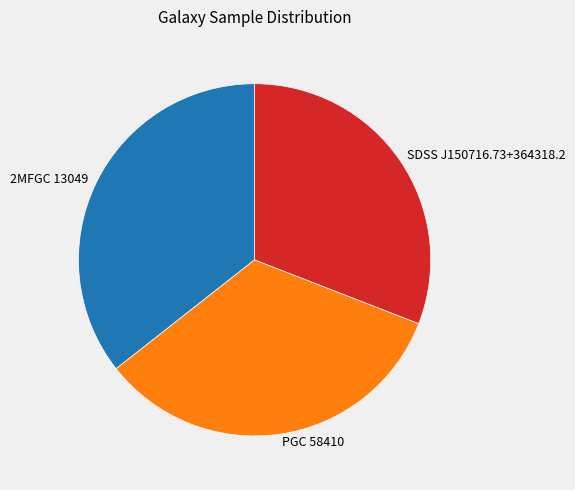

Count the number of slices in the pie.

3